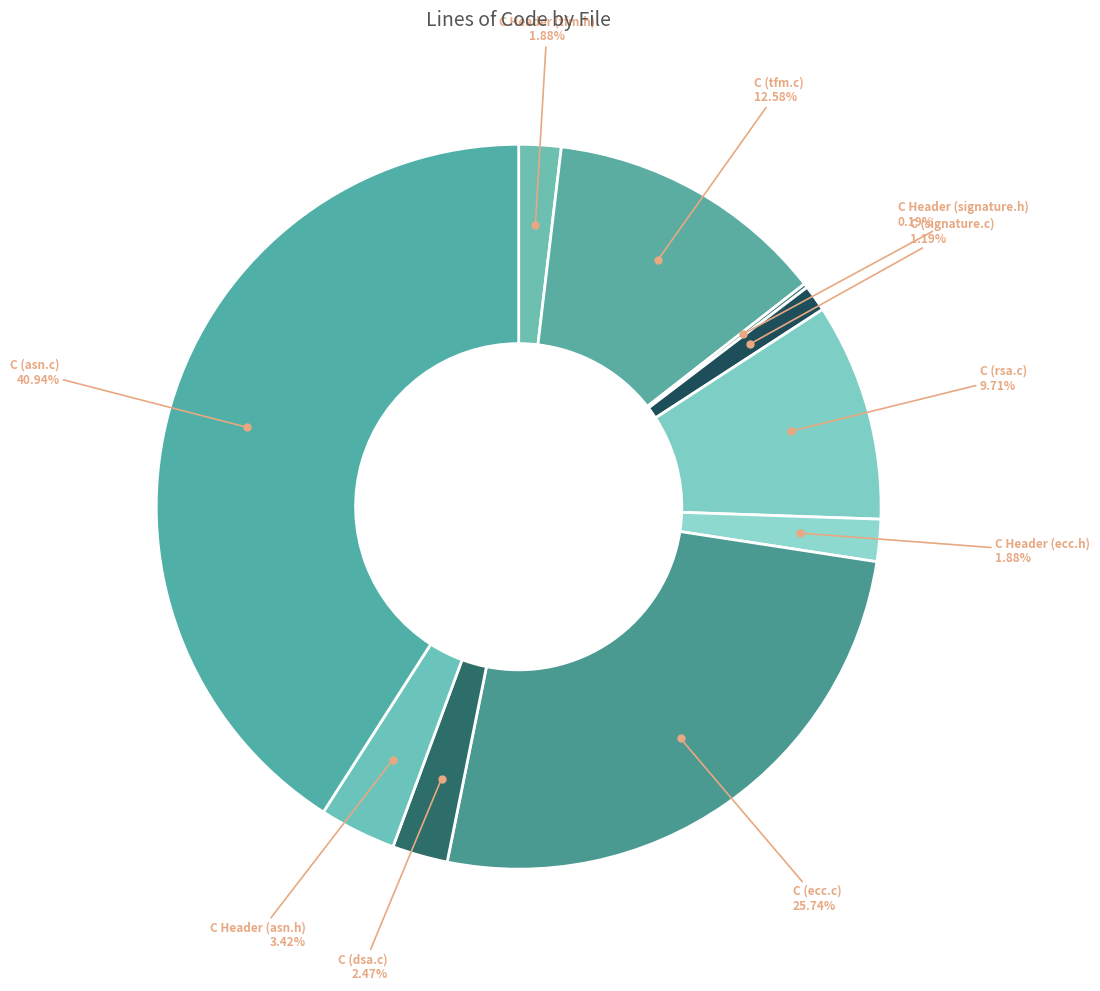

How many slices are in this pie chart?

10